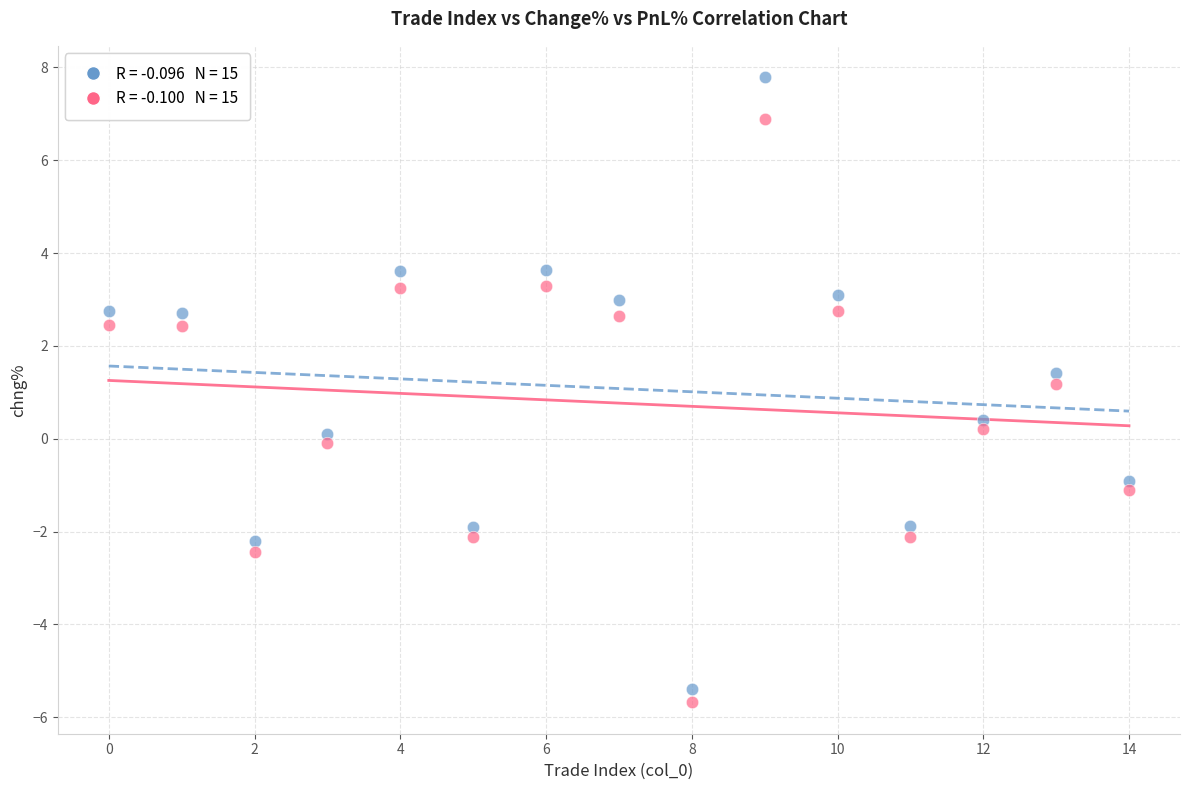

Across all data points, what is the range of Y values (max minus min)?

13.5